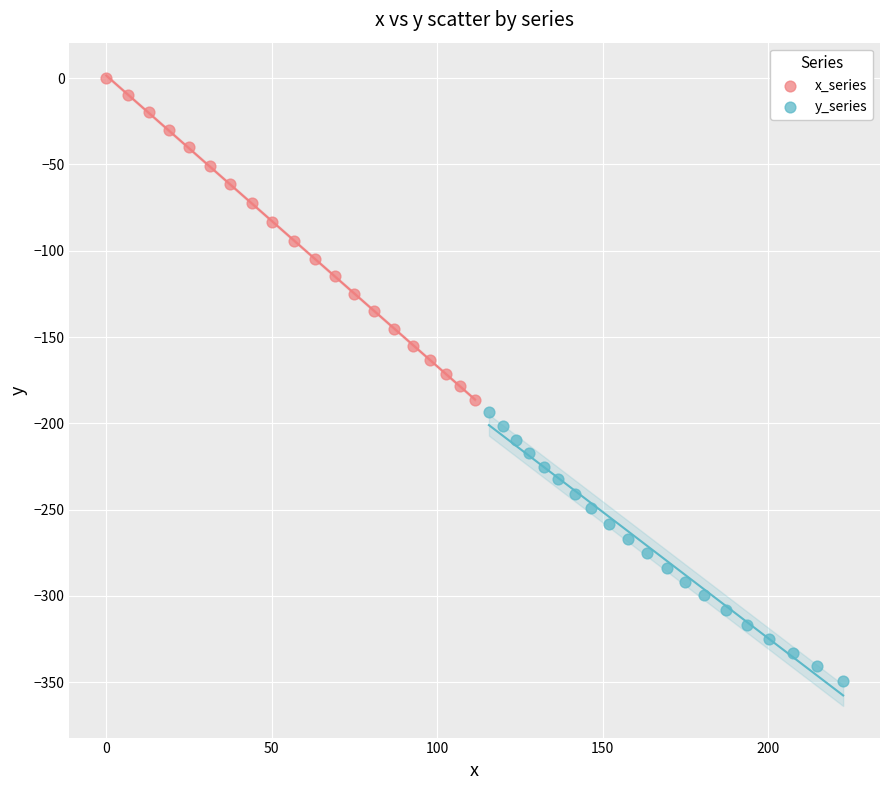

Which series has the largest Y range (max minus min)?

x_series